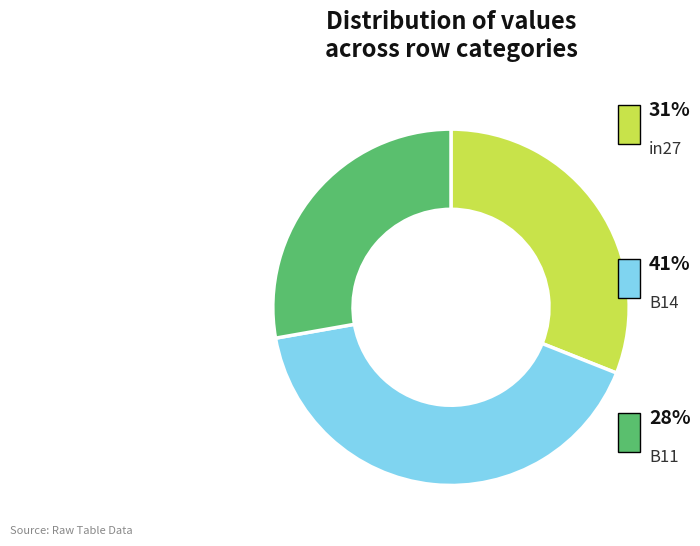

Is there a majority slice in this chart?

No